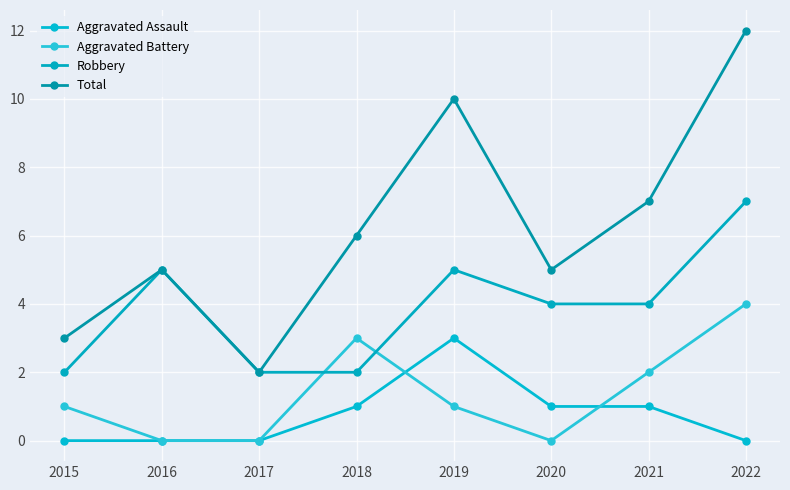

True or false: Total has a value of 16 at 2019.

False